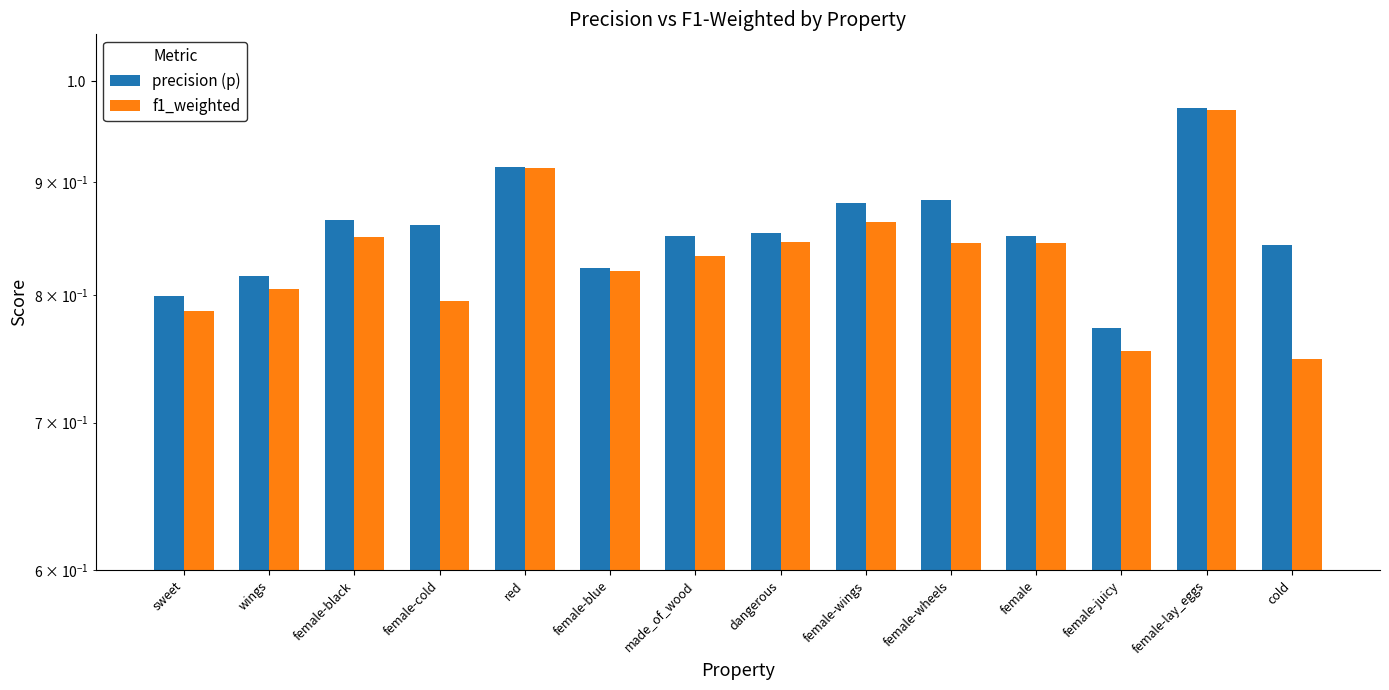

Which label corresponds to the smallest value in the chart?

cold